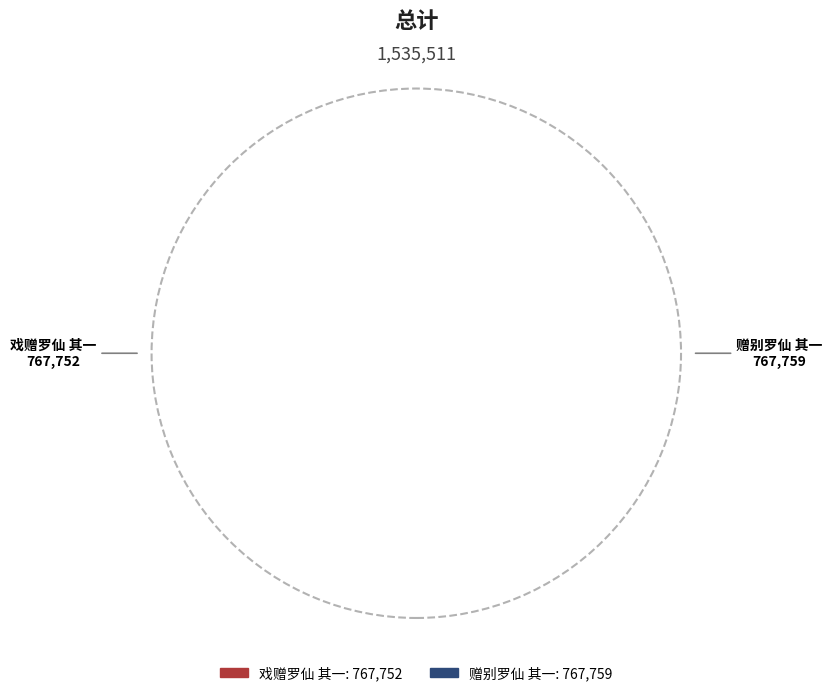

The 戏赠罗仙 其一 slice represents 62% of the pie. True or false?

False